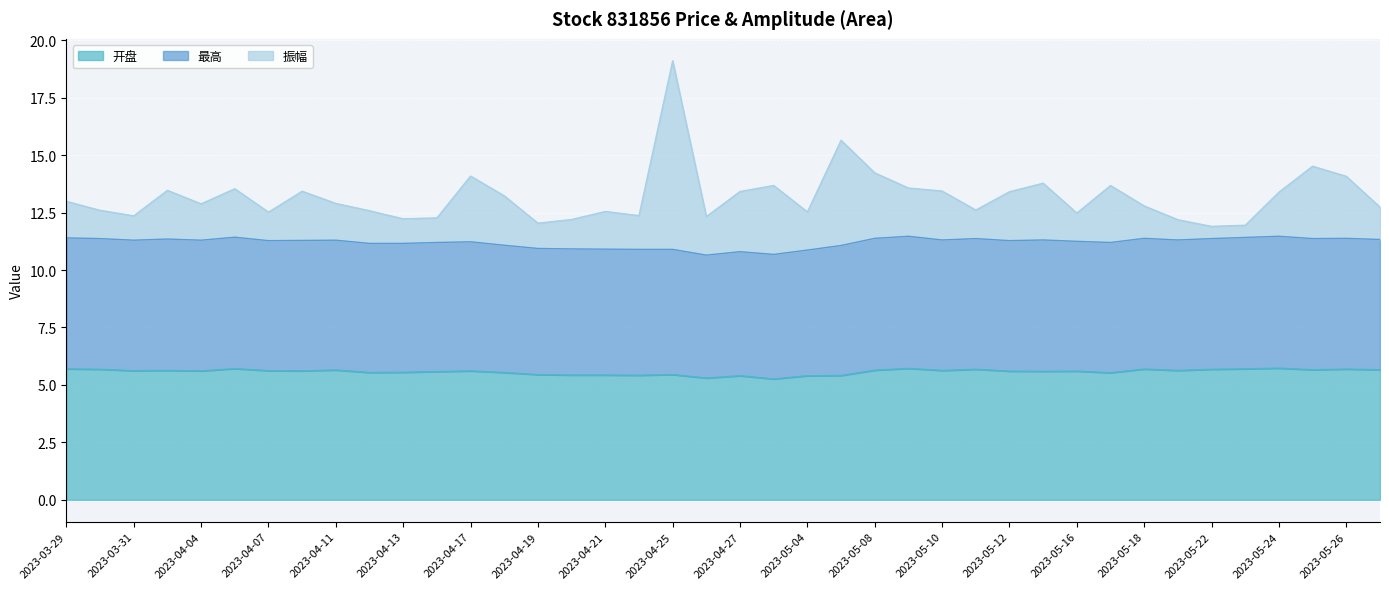

Which has a higher value, 2023-03-29 or 2023-05-05?

2023-03-29